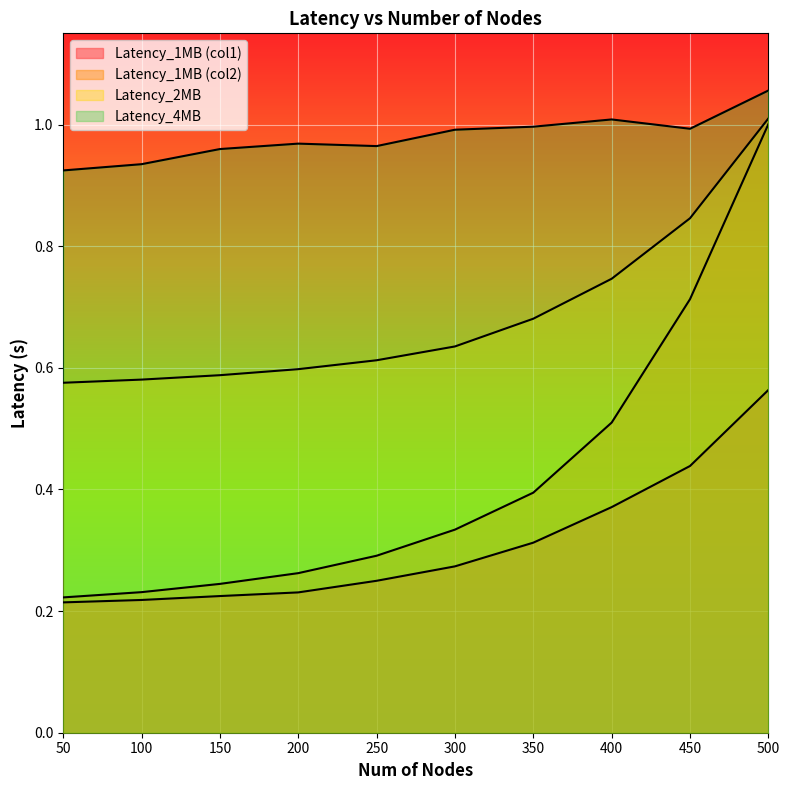

What is the minimum value shown in the chart?

0.2